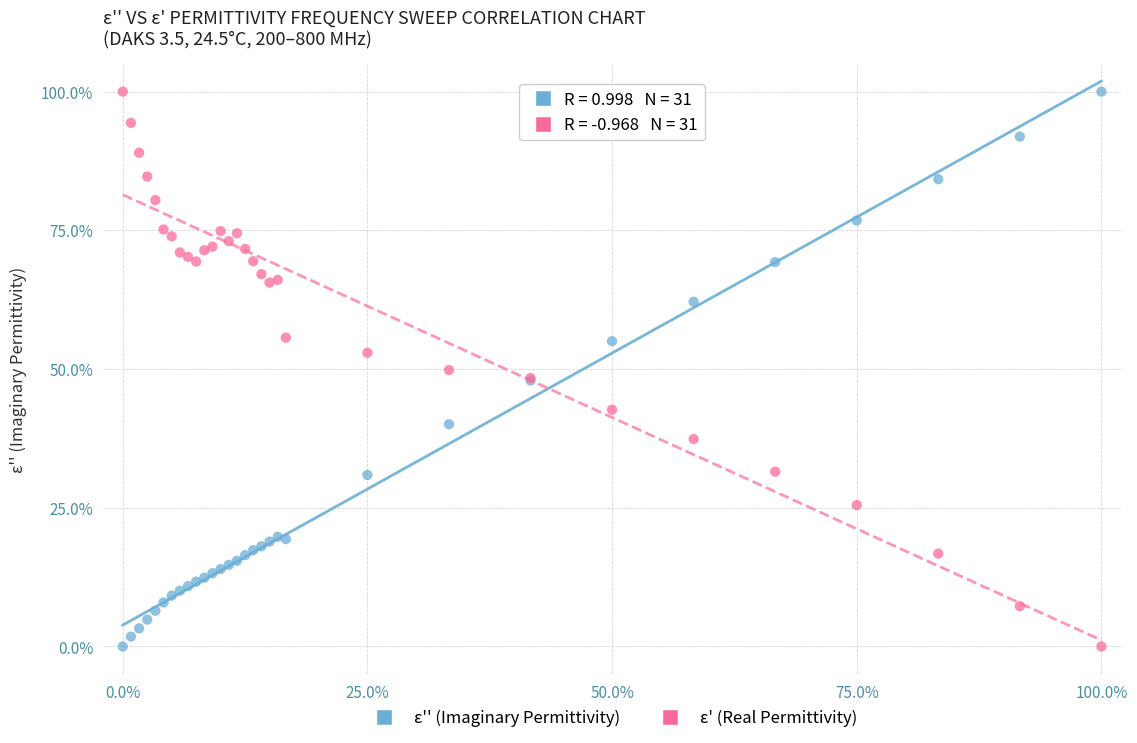

What are all the series names shown in the legend?

ε'' (Imaginary Permittivity), ε' (Real Permittivity)